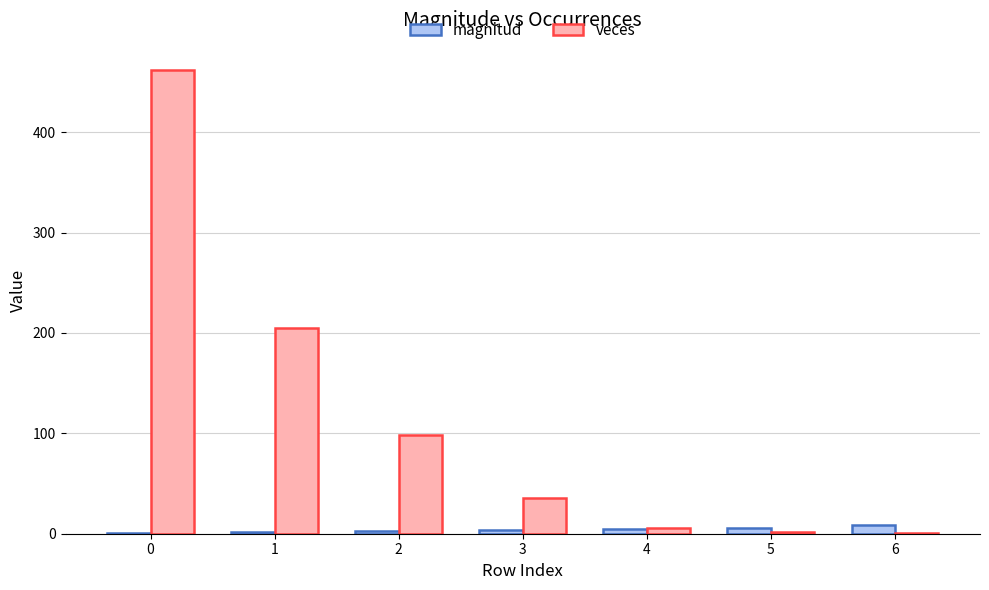

What is the highest value of the veces series?

462